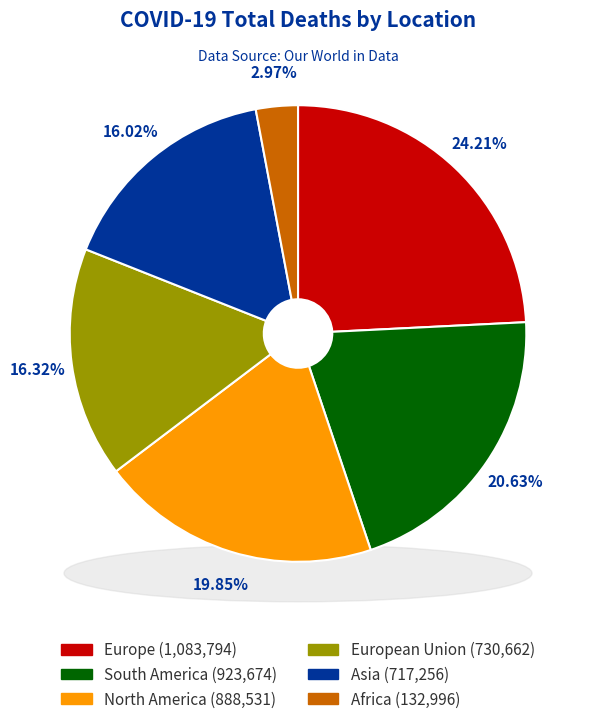

What is the ratio of the value at Africa to the value at Europe?

0.1